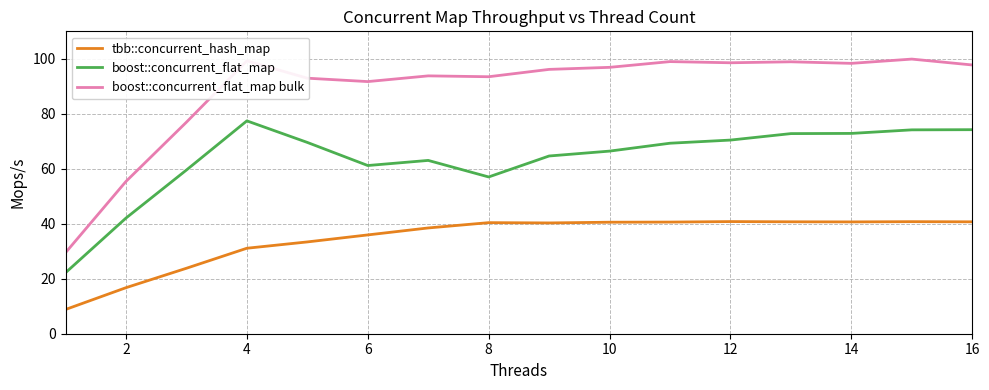

Which series has the largest total across all categories?

boost::concurrent_flat_map bulk